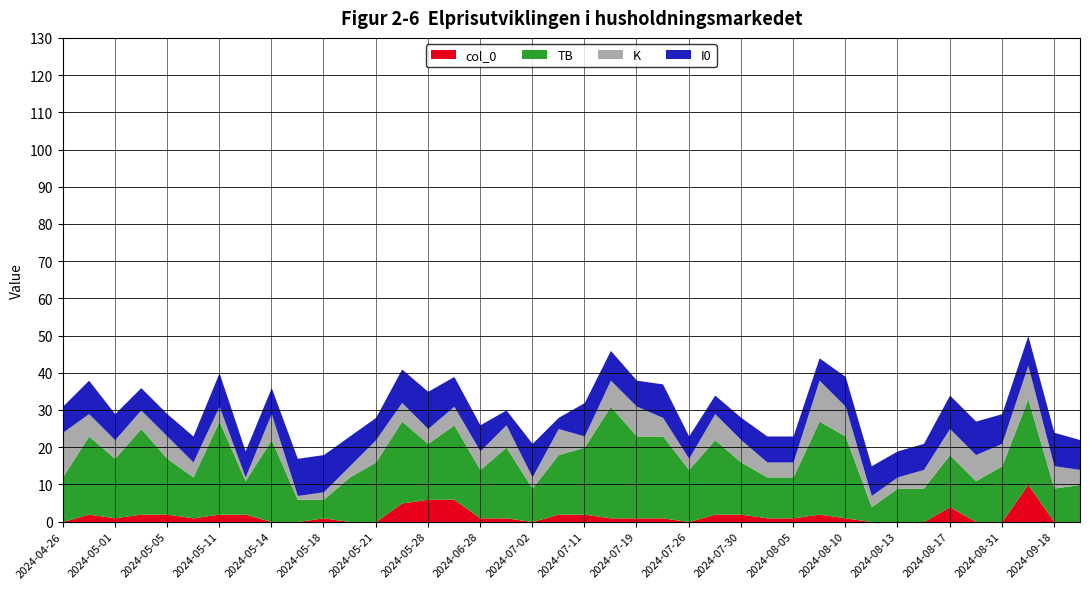

The I0 series shows 2 at 2024-08-23. True or false?

False